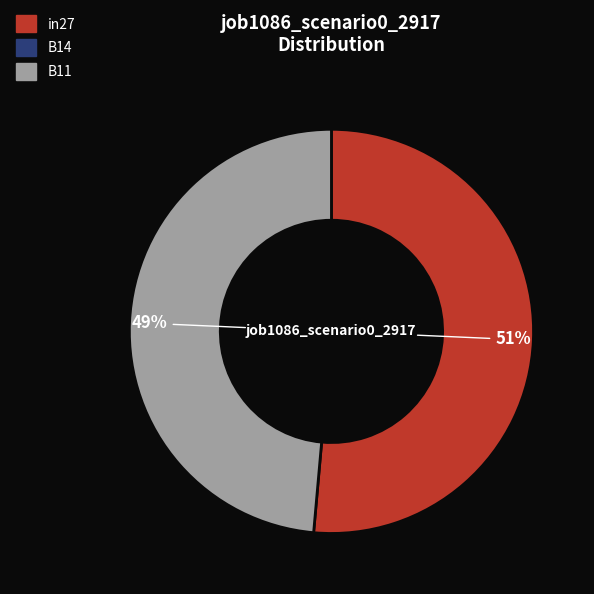

How many segments does this pie chart have?

2